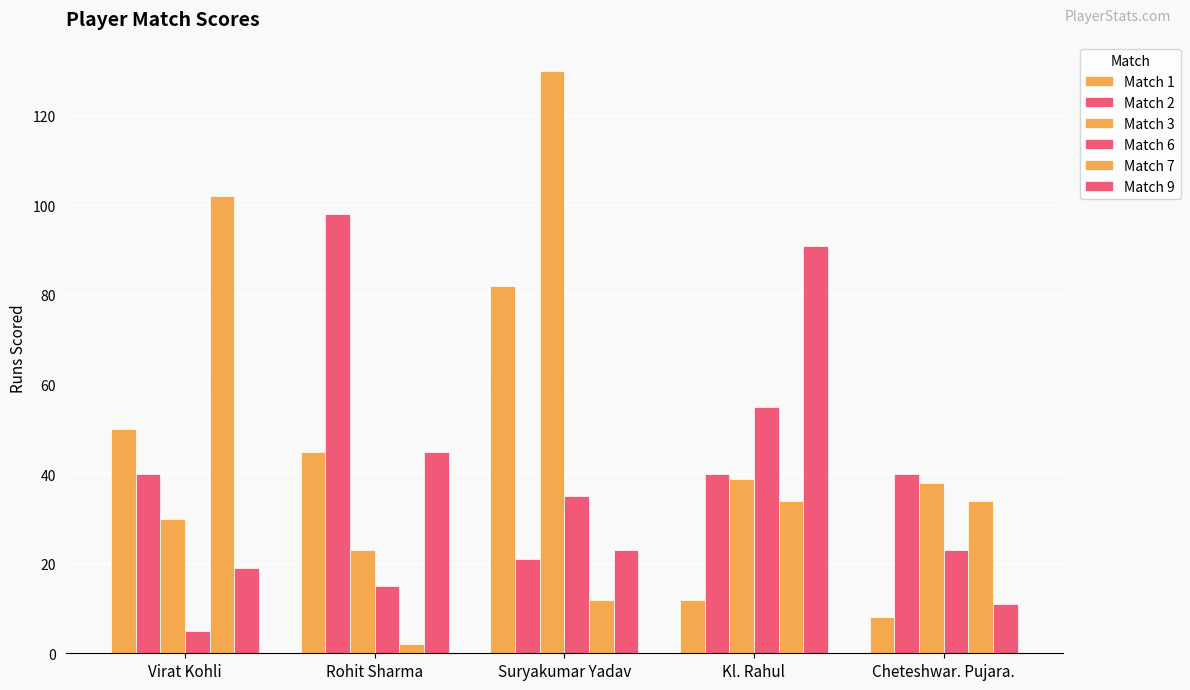

The Match 9 series shows 128 at Kl. Rahul. True or false?

False